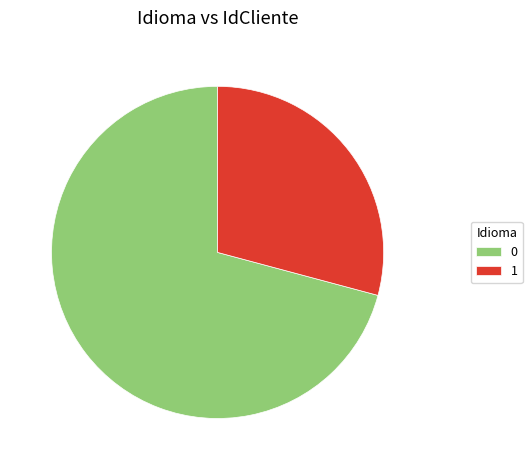

How many slices are in this pie chart?

2